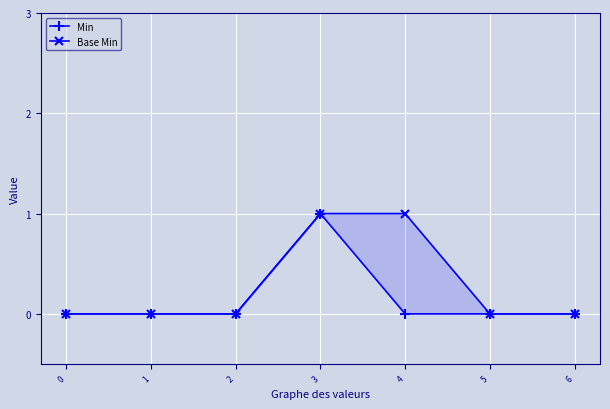

True or false: Min has more than 1 points higher than both neighbors.

False